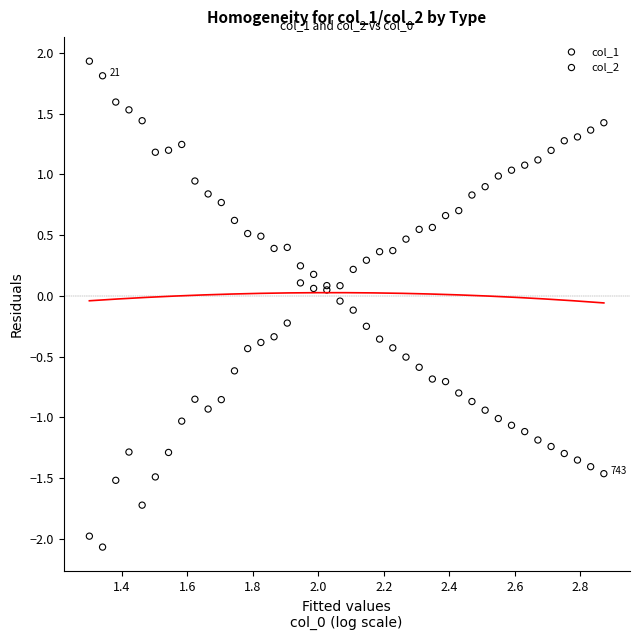

Which series reaches the minimum Y coordinate?

col_2